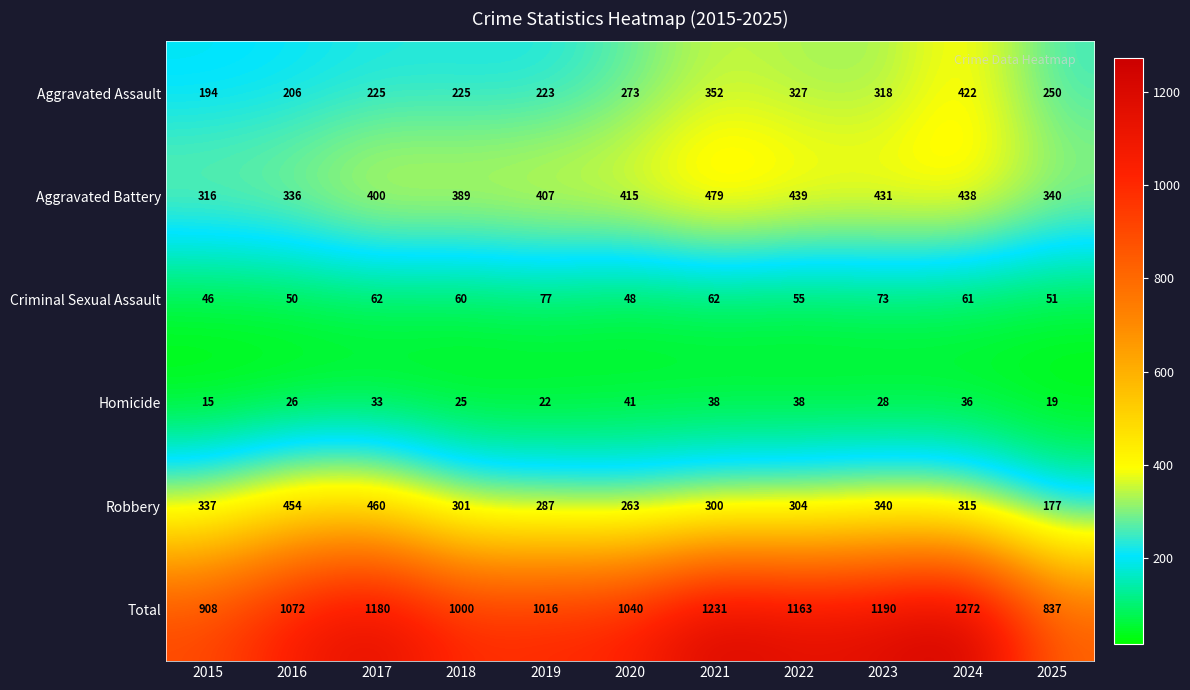

What is the spread (max minus min) of values at 2025?

818